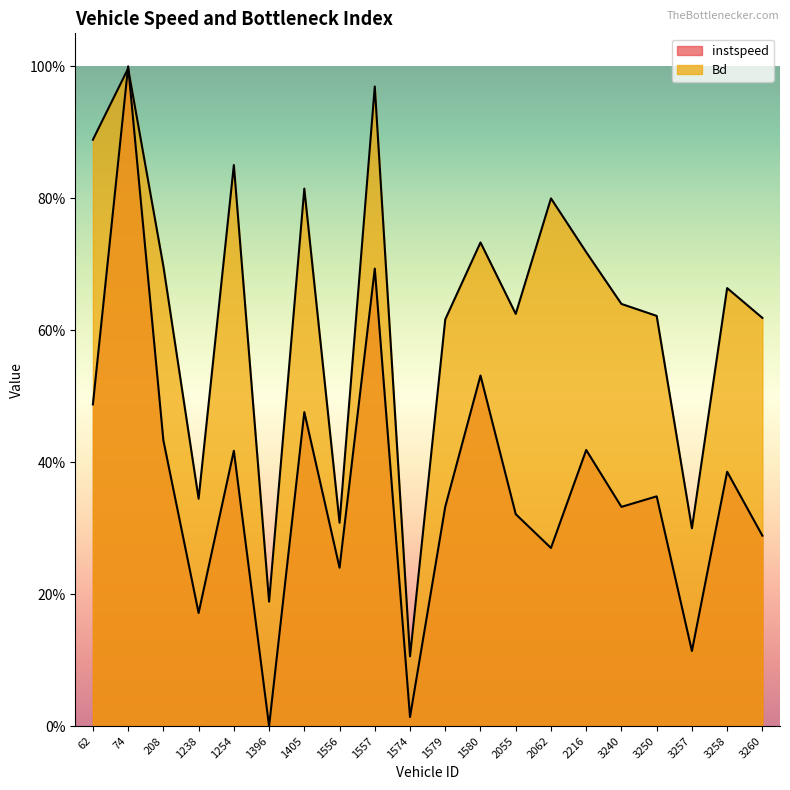

List the series in order of their peak value, highest first.

instspeed, Bd